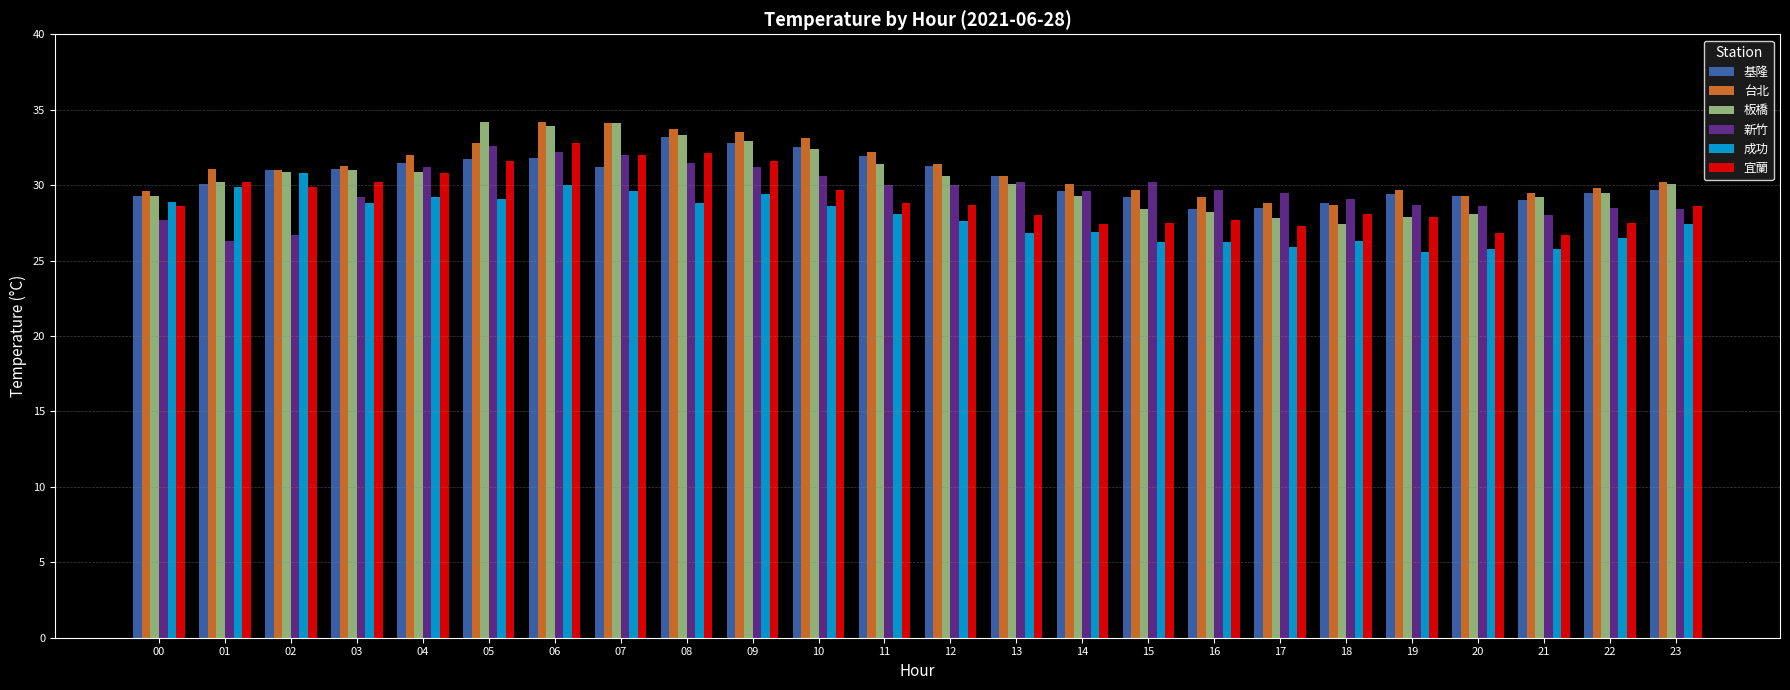

What value does the 台北 series have at 11?

32.2